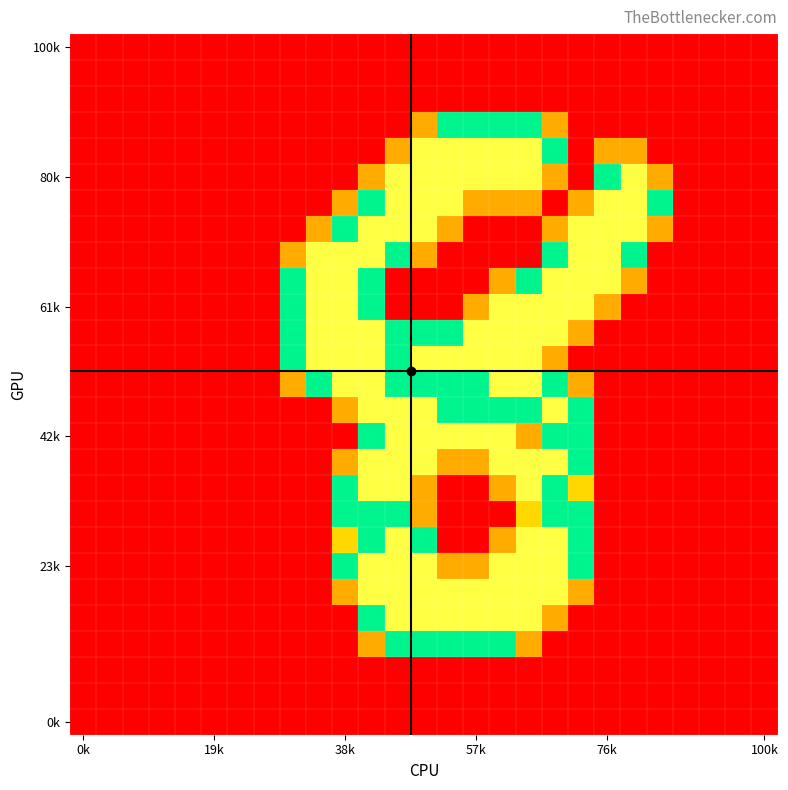

Which label corresponds to the smallest value in the chart?

0k